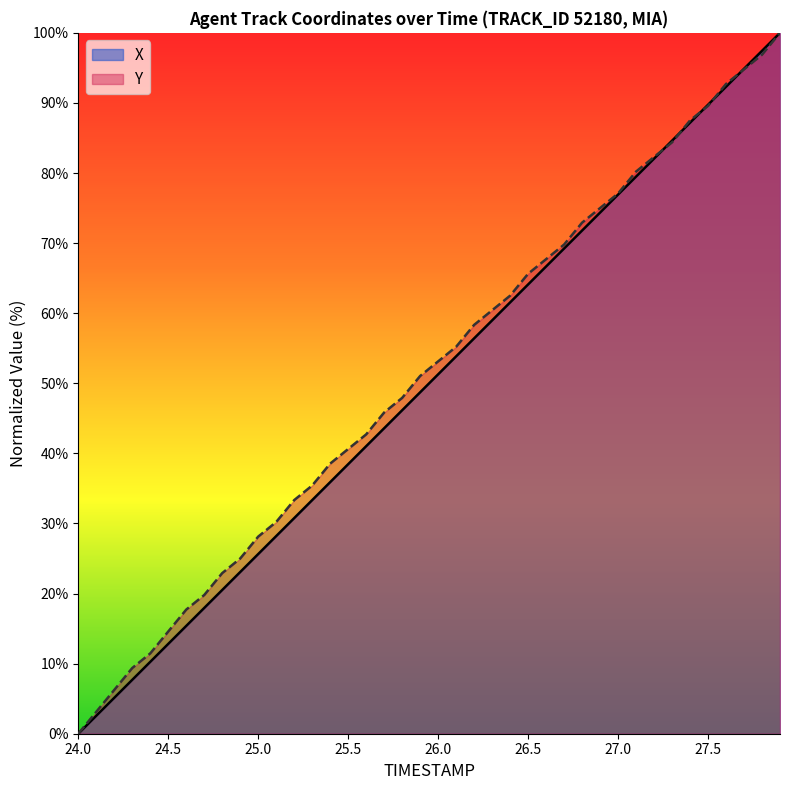

How many data points in X are above 51?

20